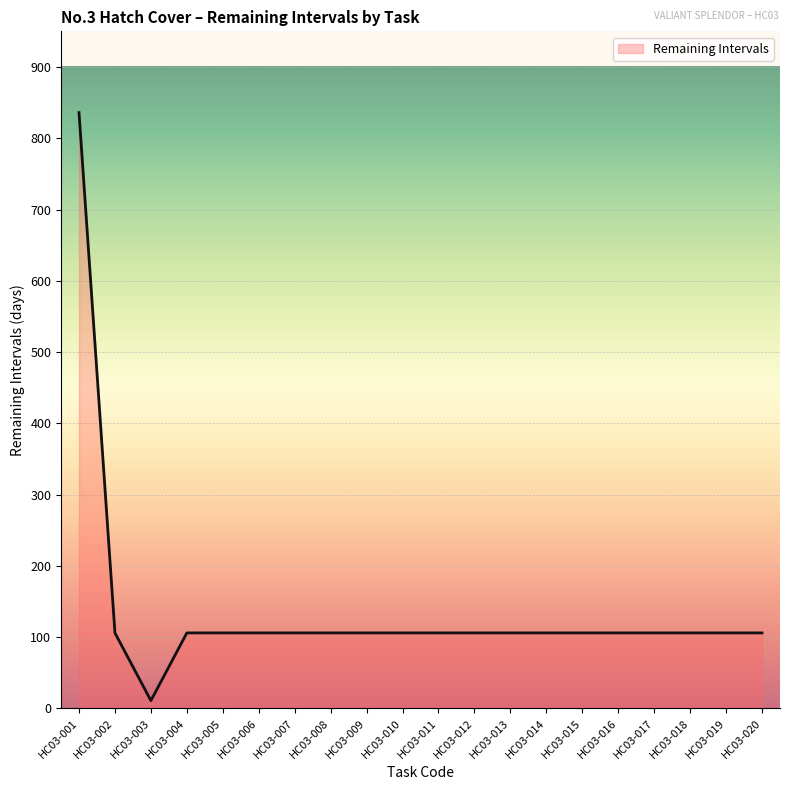

Read the value at HC03-012, to the nearest 10.

110